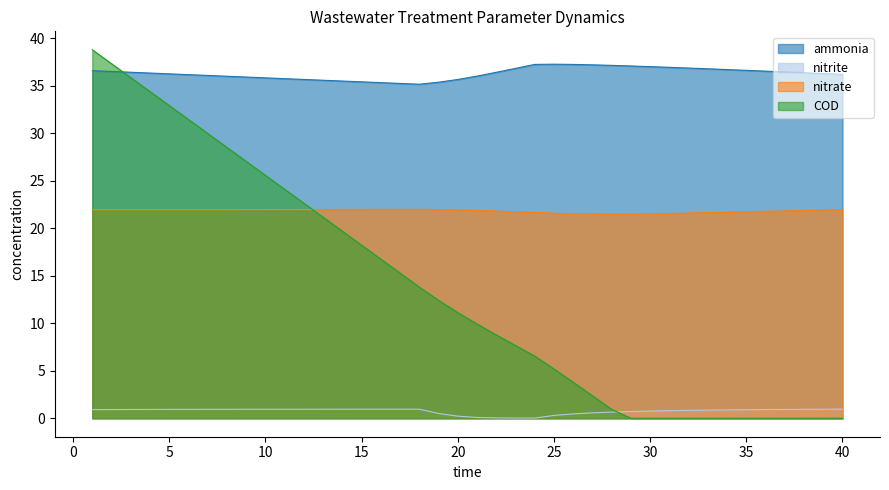

What value does the ammonia series have at 17?

35.2